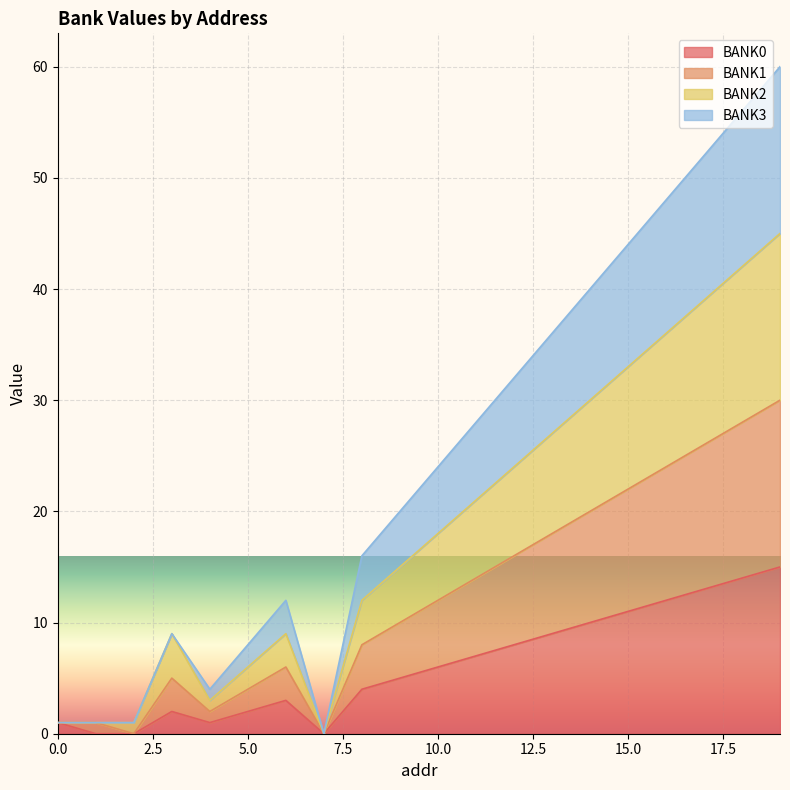

True or false: BANK0 has a value of 1 at 0.0.

True